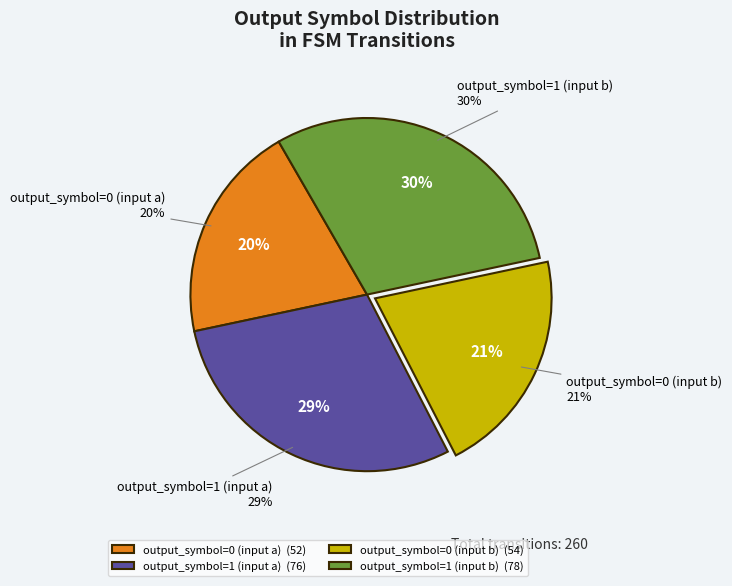

How many segments does this pie chart have?

4